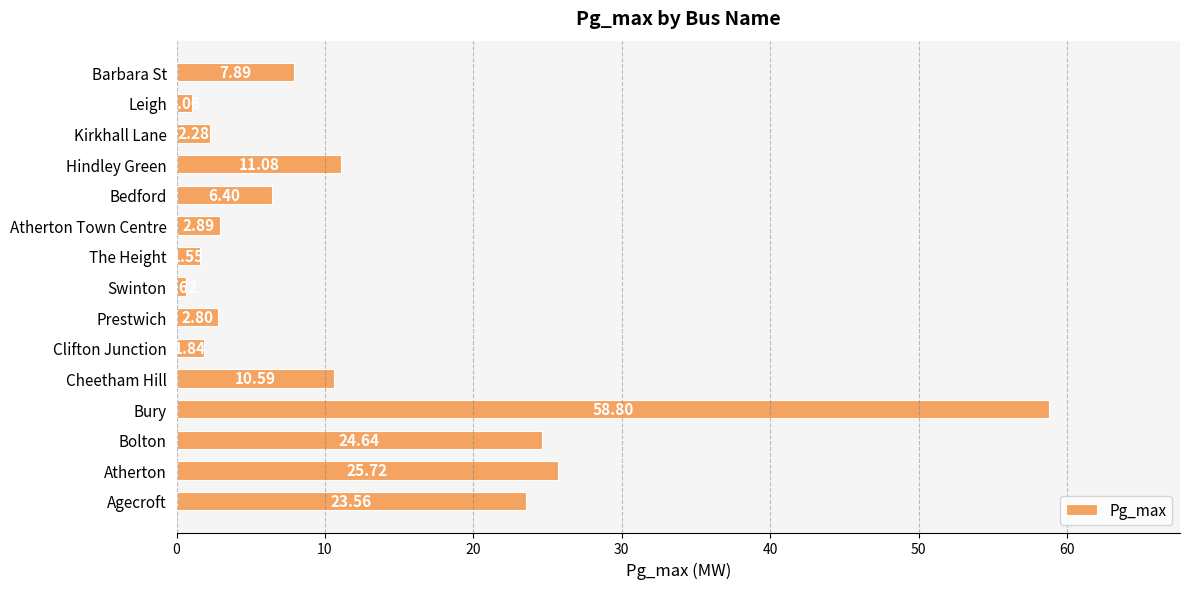

How many values are below 6?

7